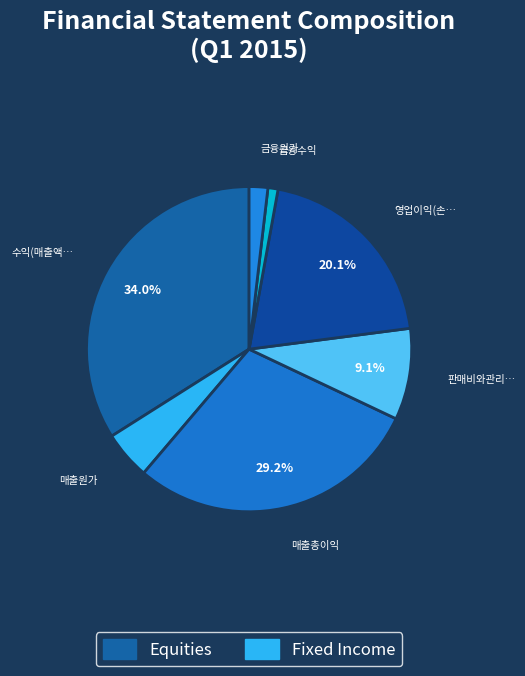

Count the number of slices in the pie.

7